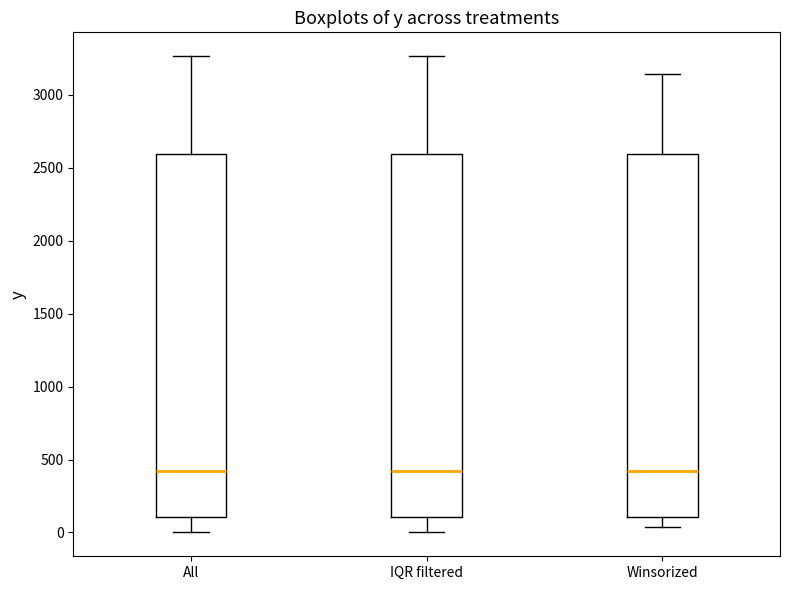

Reading left to right, read every box against the y-axis: the position of its median line, the range the box covers, and the ends of its whiskers. The values are not printed on the chart, so give them approximately, as read against the axis.

All: median 400, box 100 to 2600, whiskers 0 to 3250
IQR filtered: median 400, box 100 to 2600, whiskers 0 to 3250
Winsorized: median 400, box 100 to 2600, whiskers 50 to 3150